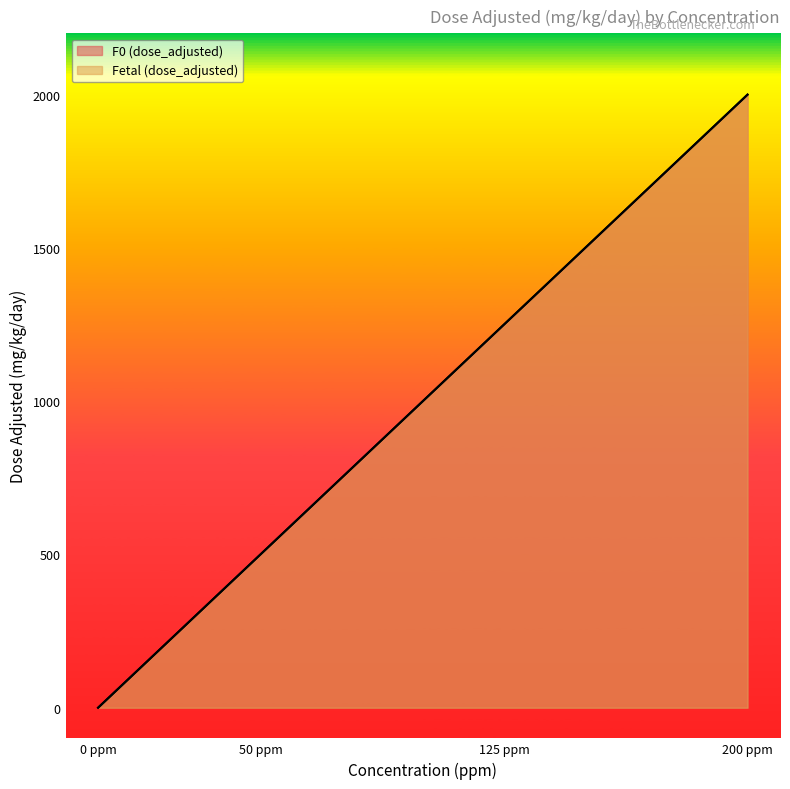

How many positive values does the F0 (dose_adjusted) series have?

3